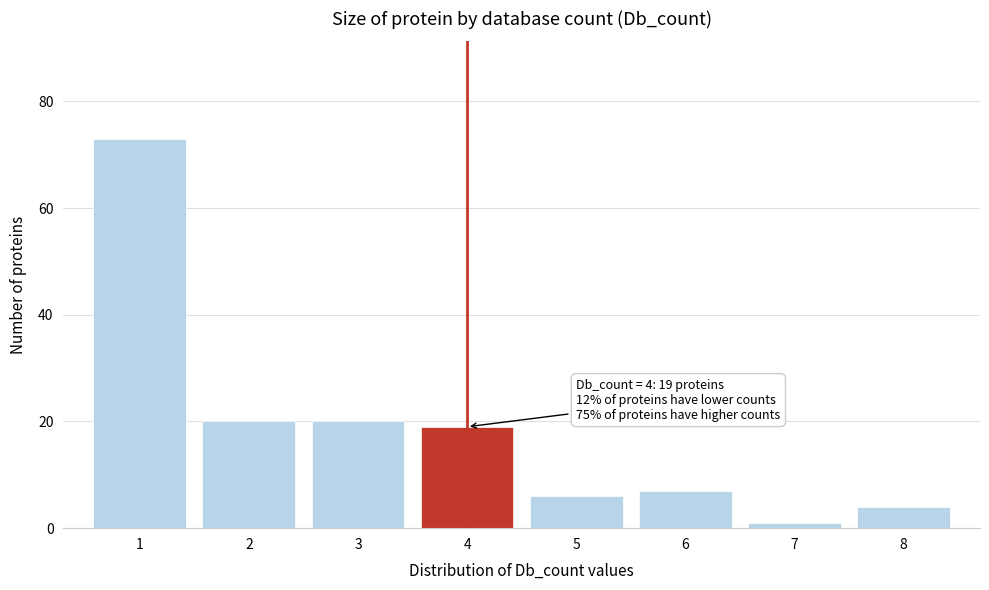

Reading right to left, list all the values displayed in this chart.

4	1	7	6	19	20	20	73